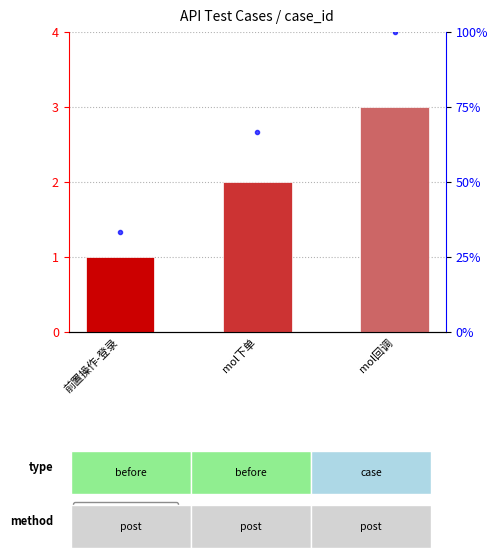

Are the bars horizontal?

No